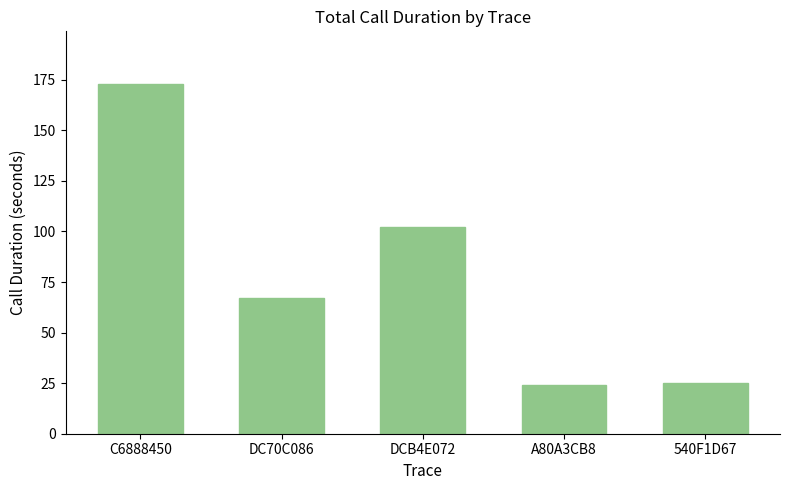

Between C6888450 and DC70C086, which is larger?

C6888450